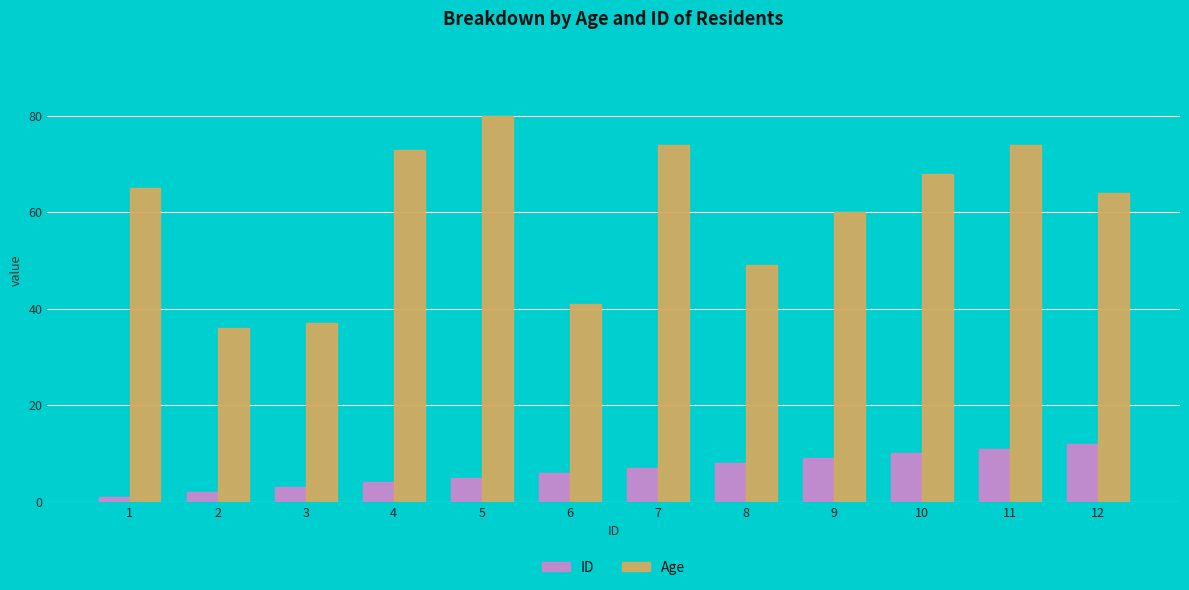

What is the value of the ID bar at the 2nd from the left?

2